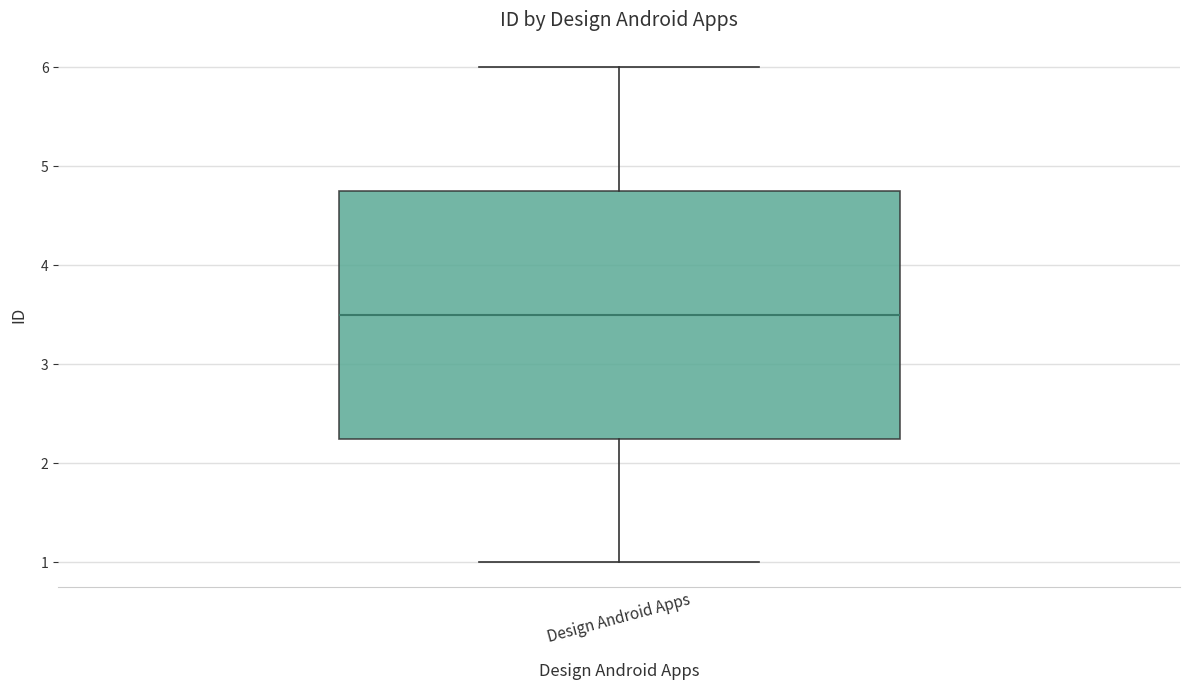

Where is the upper edge of the box for Design Android Apps on the y-axis? The values are not printed on the chart, so give them approximately, as read against the axis.

4.8